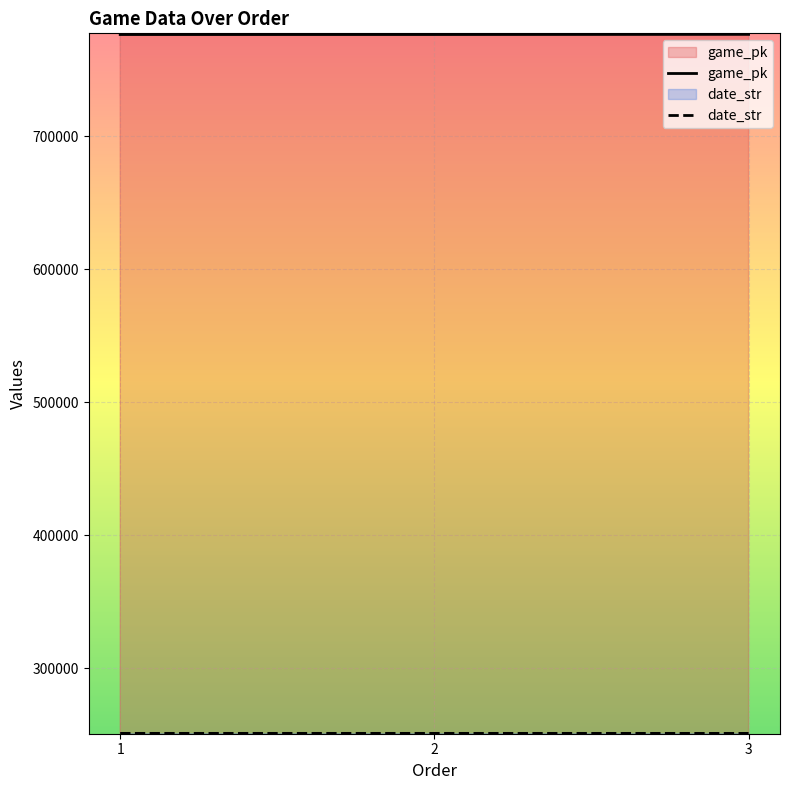

What are all the series names shown in the legend?

game_pk, date_str